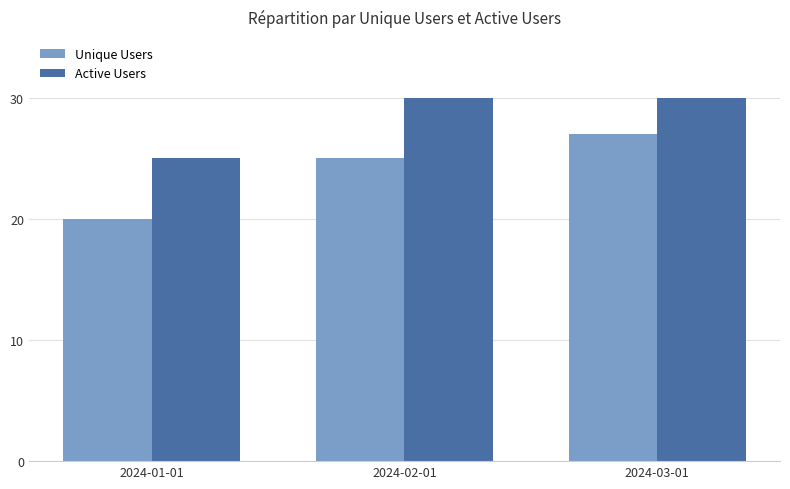

What is the sum of the Active Users values at 2024-02-01 and 2024-01-01?

55